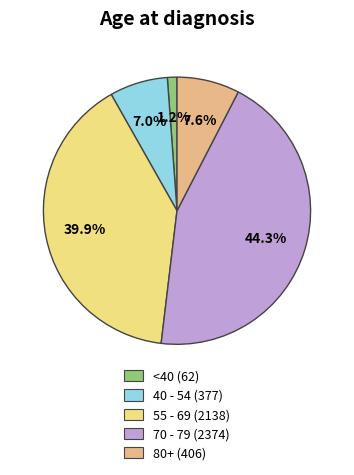

Does any single category account for the majority?

No